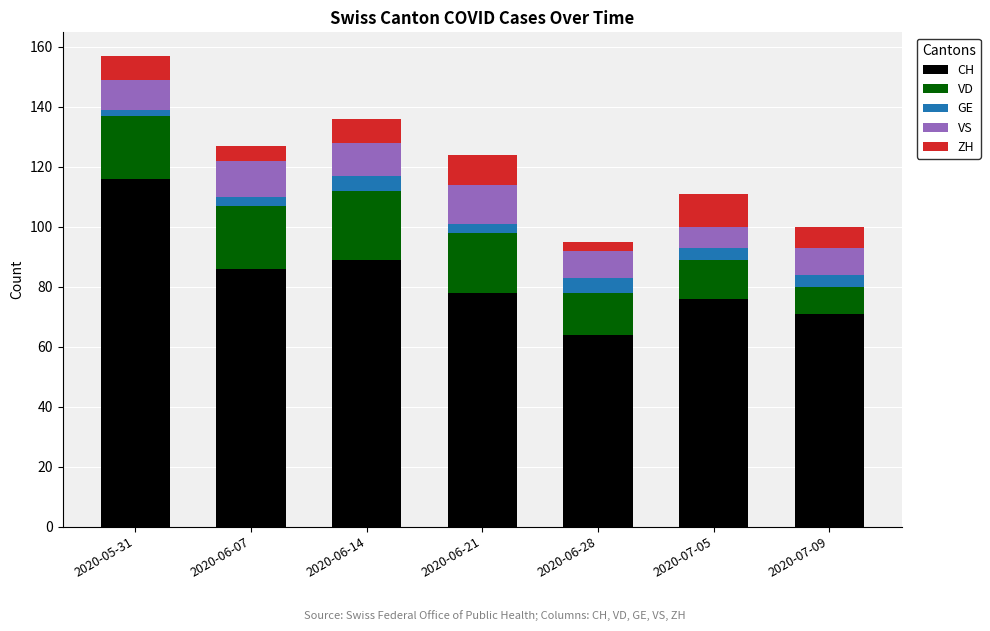

What is the maximum value for CH?

116